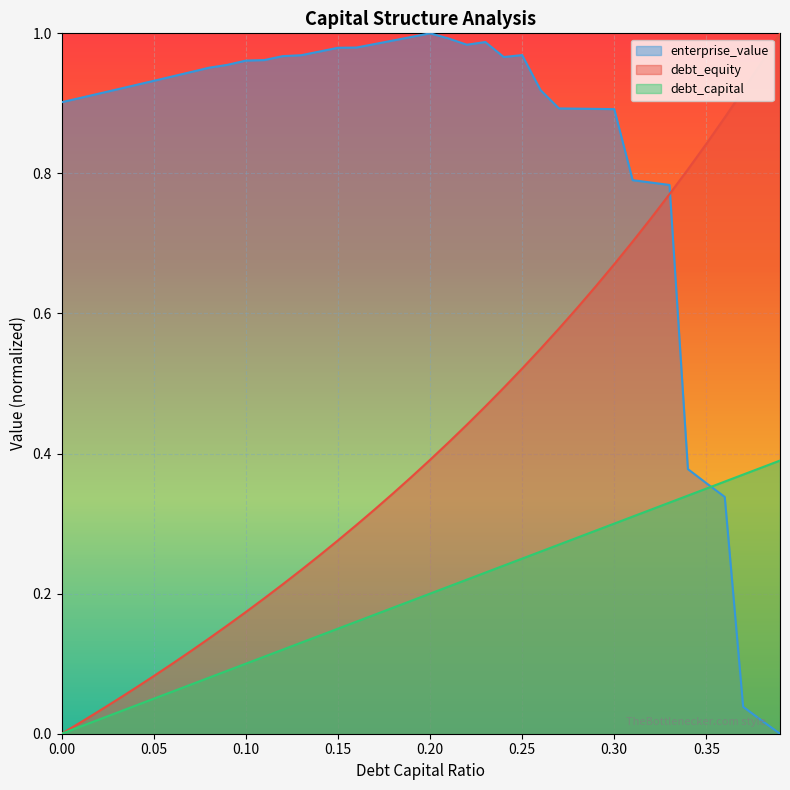

What is the maximum value for debt_capital?

0.4